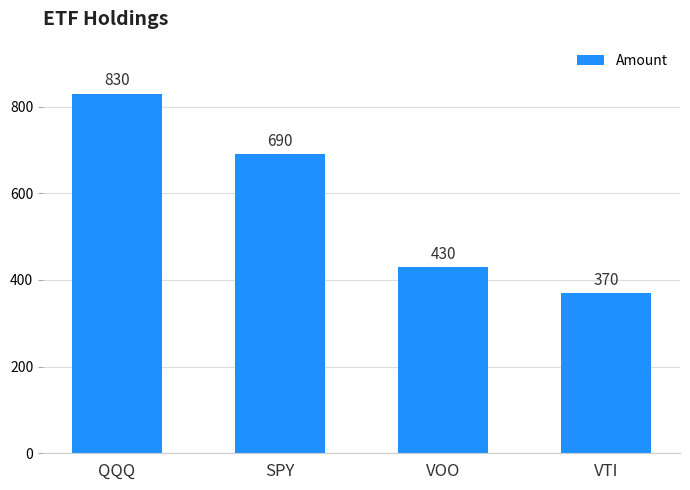

What is the difference between the values at VOO and QQQ?

400